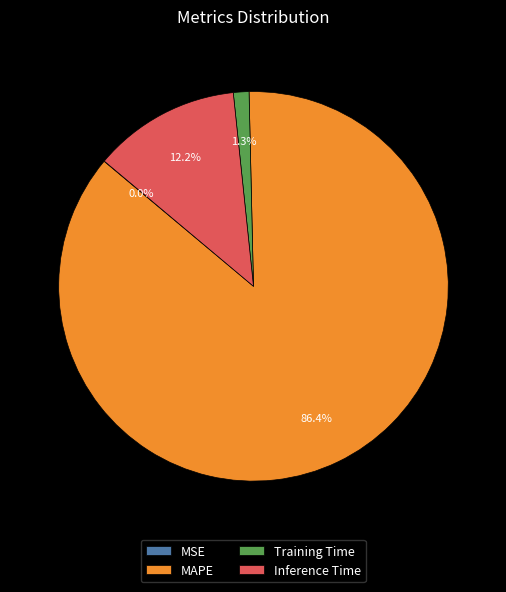

What percentage do Inference Time and Training Time together represent?

13.5%